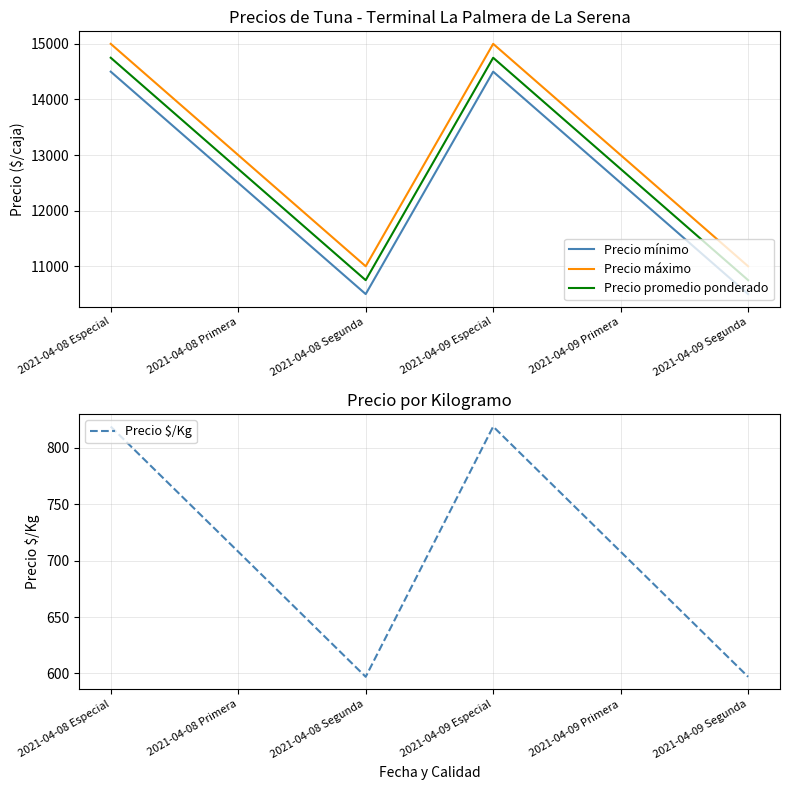

What is the value of the Precio mínimo point at the 3rd from the left?

10500